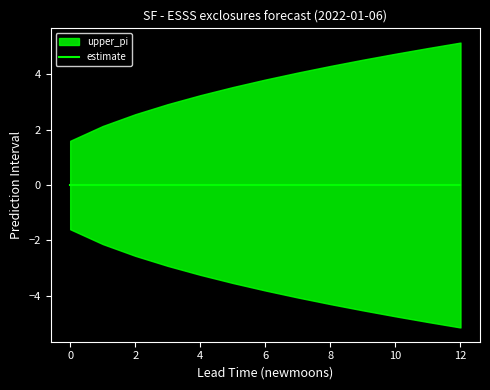

Which series has the largest range (max minus min)?

upper_pi